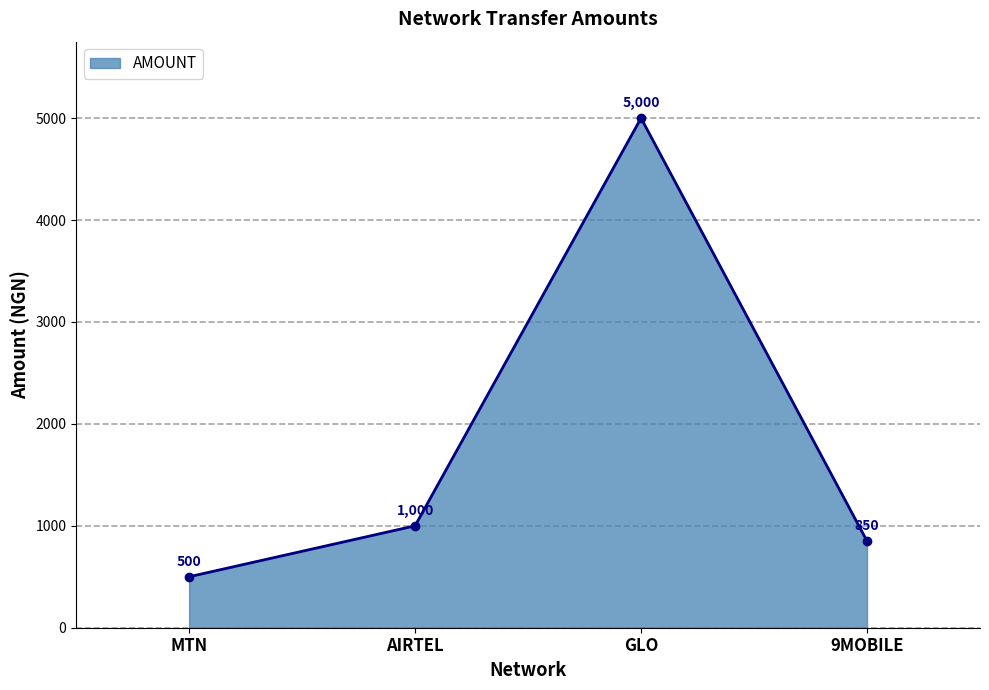

Does the chart have visible grid lines?

Yes